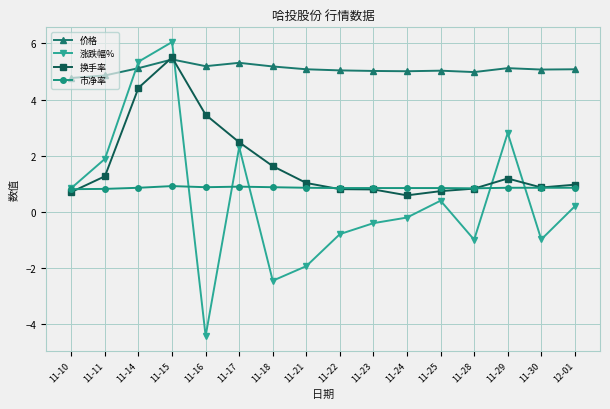

Between 11-10 and 11-11, which series saw the biggest shift?

涨跌幅%